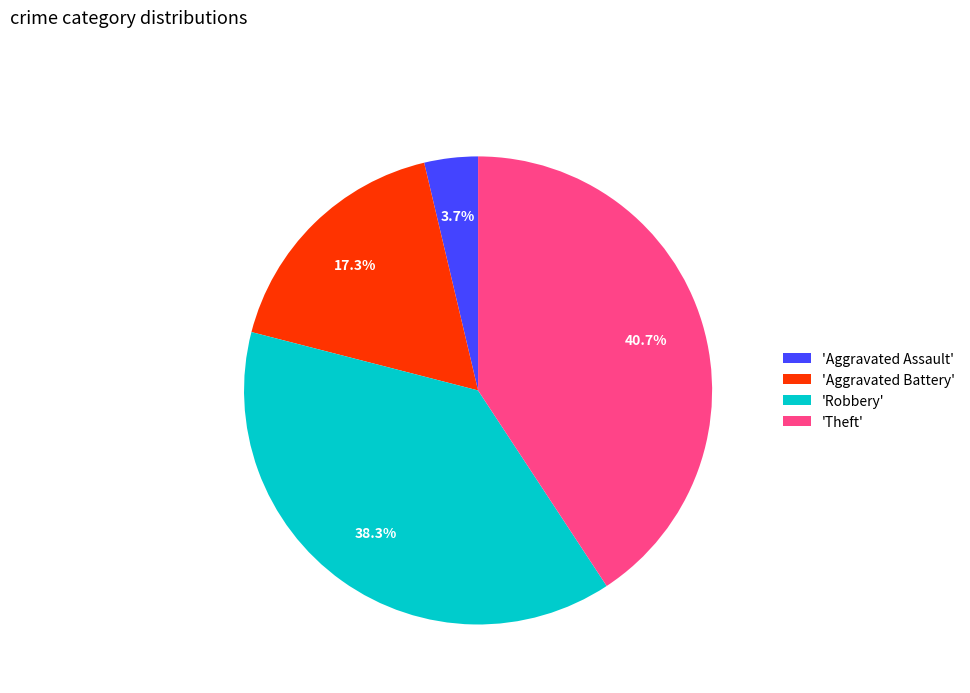

Rank the categories by value from lowest to highest.

'Aggravated Assault', 'Aggravated Battery', 'Robbery', 'Theft'